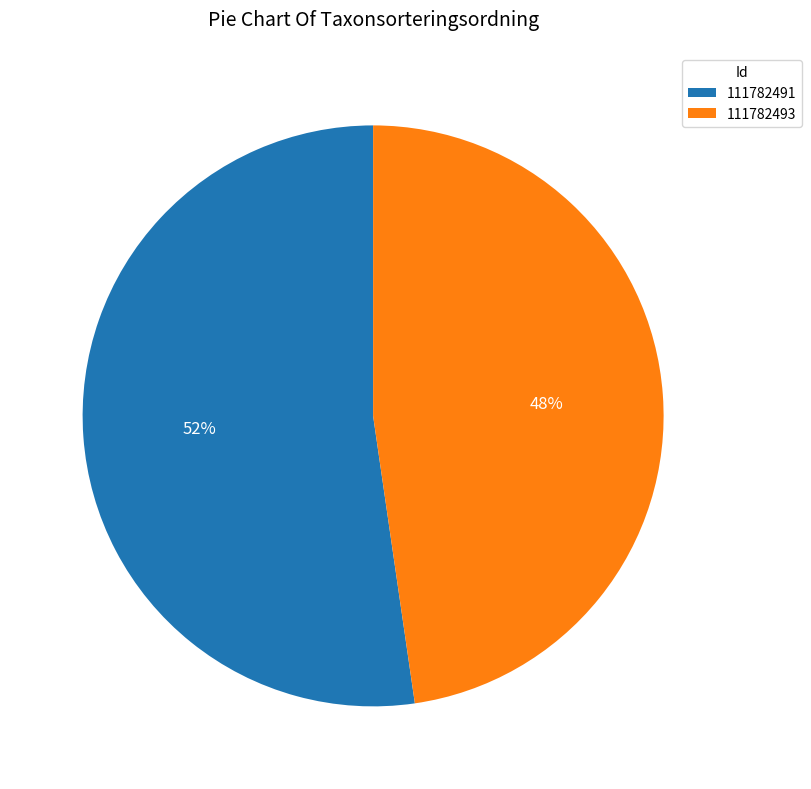

Which slice is the largest?

111782491